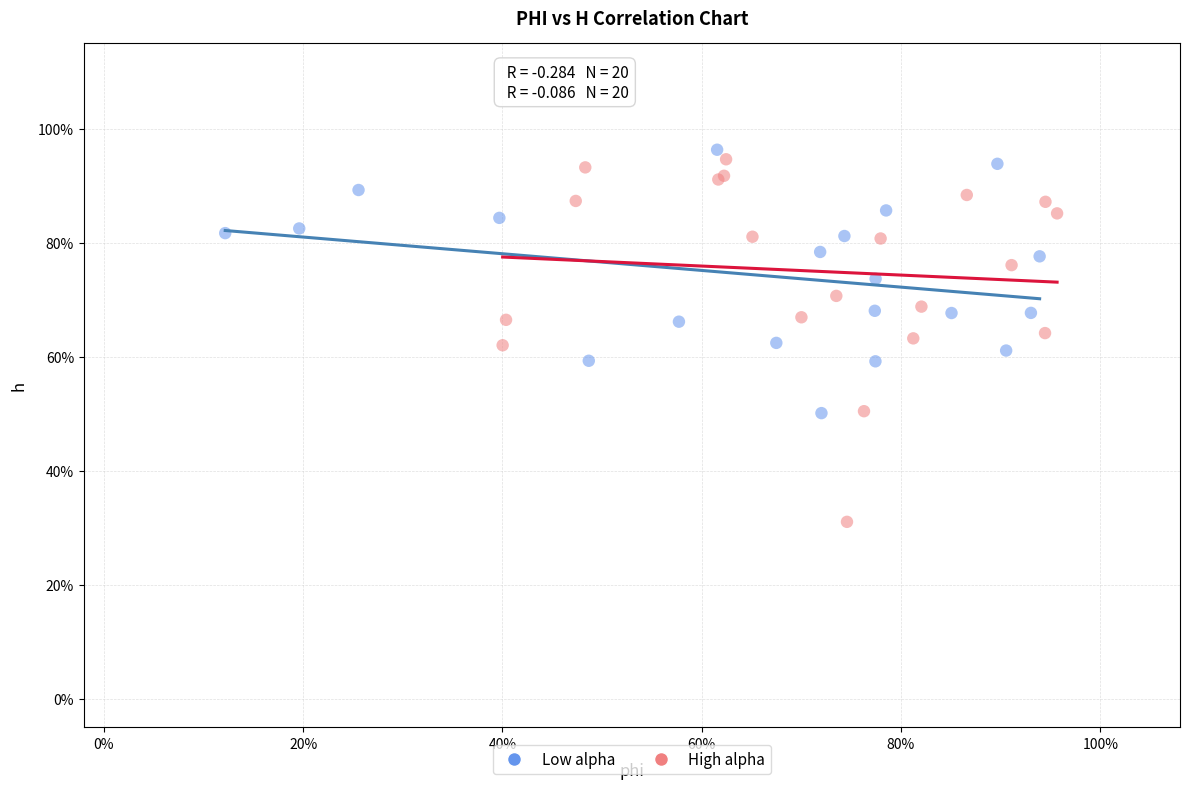

Which series contains the lowest Y value?

High alpha